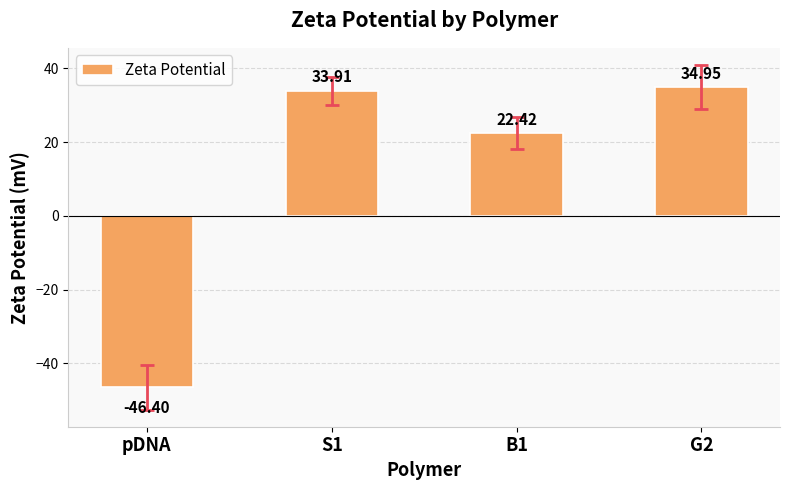

List the labels in order of value, smallest first.

pDNA, B1, S1, G2